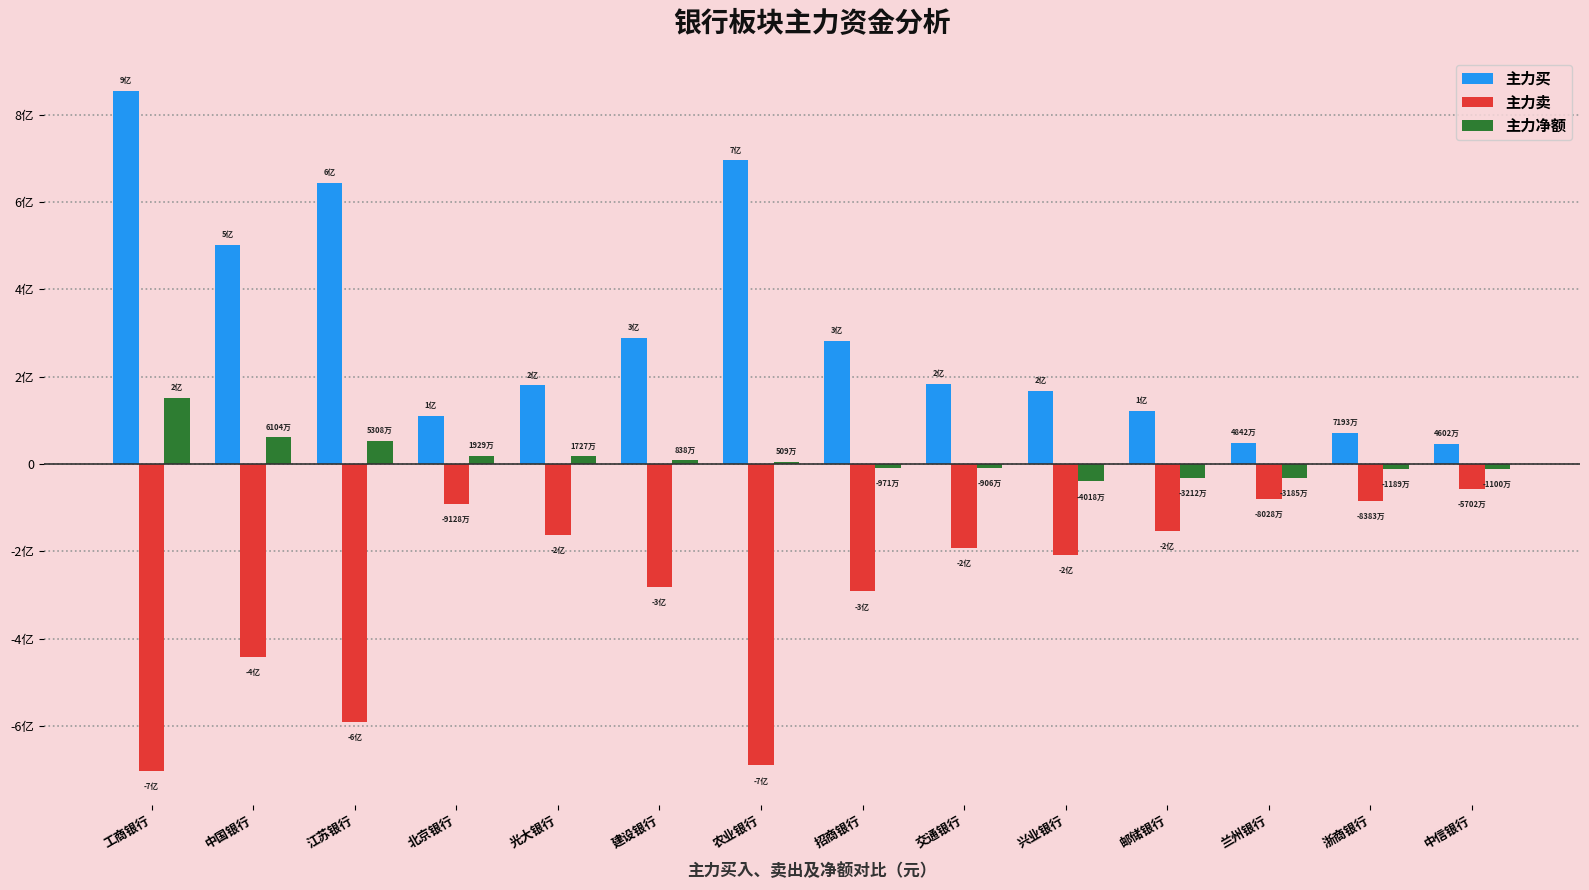

Is the value of 主力净额 at 工商银行 greater than the value of 主力买 at 招商银行?

No